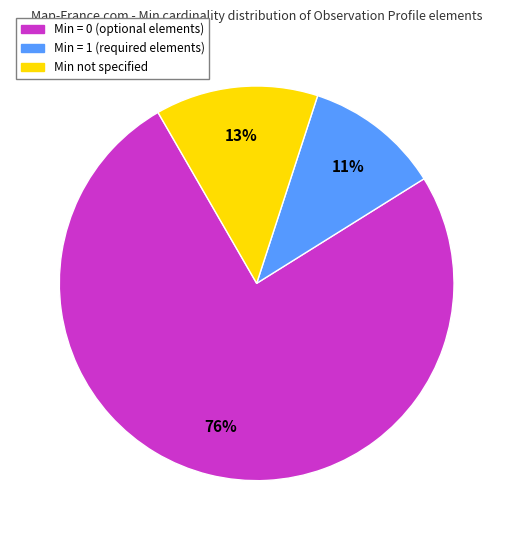

Which has a higher value, Min = 0 (optional elements) or Min = 1 (required elements)?

Min = 0 (optional elements)